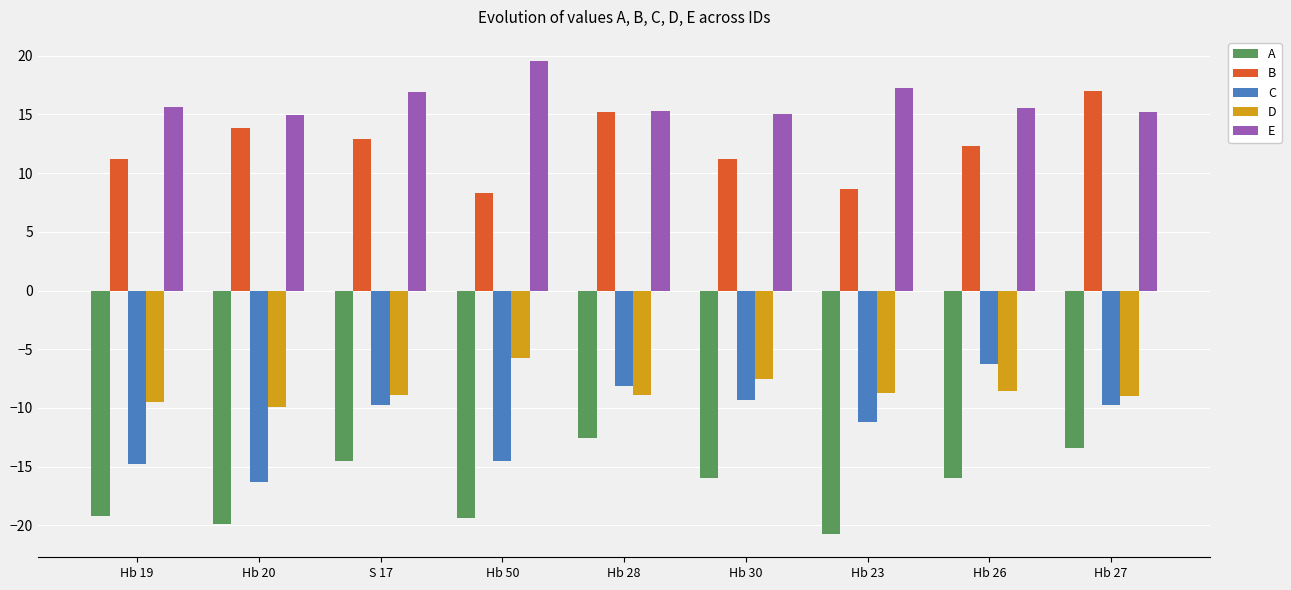

Are the bars horizontal?

No